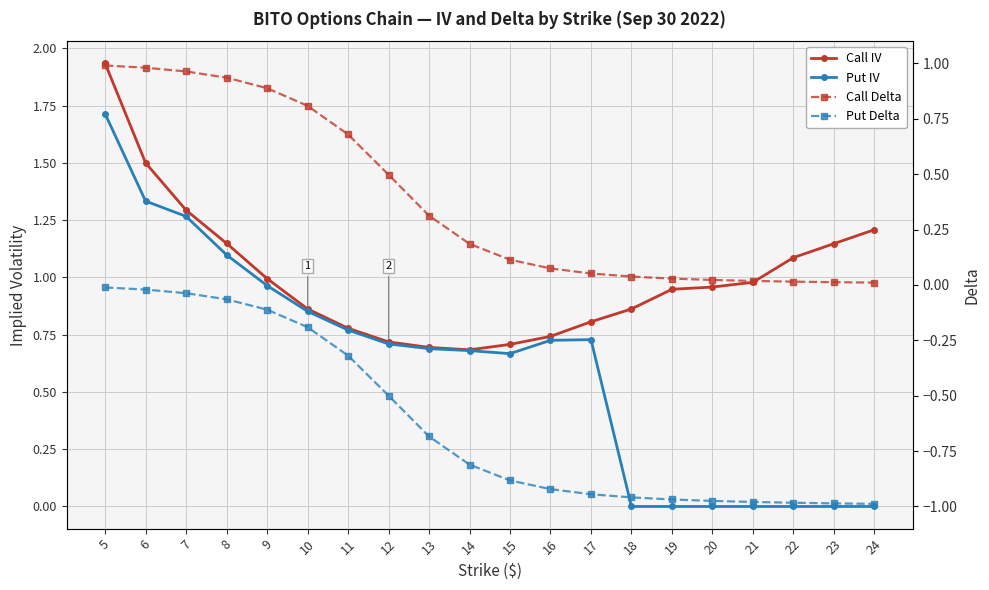

What is the value of the Put IV point at the 7th from the left?

0.8